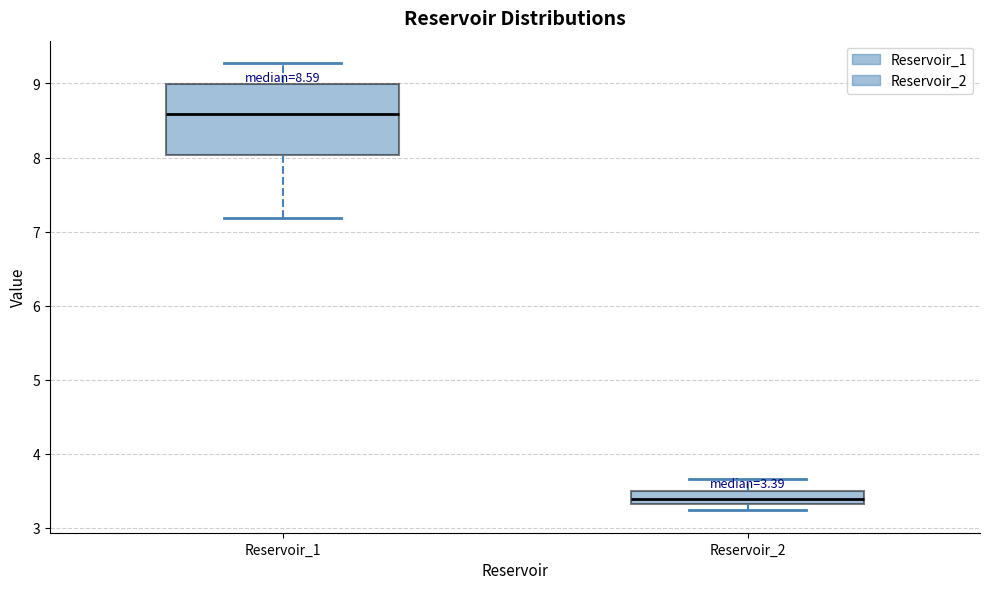

Which box has the lowest median line?

Reservoir_2